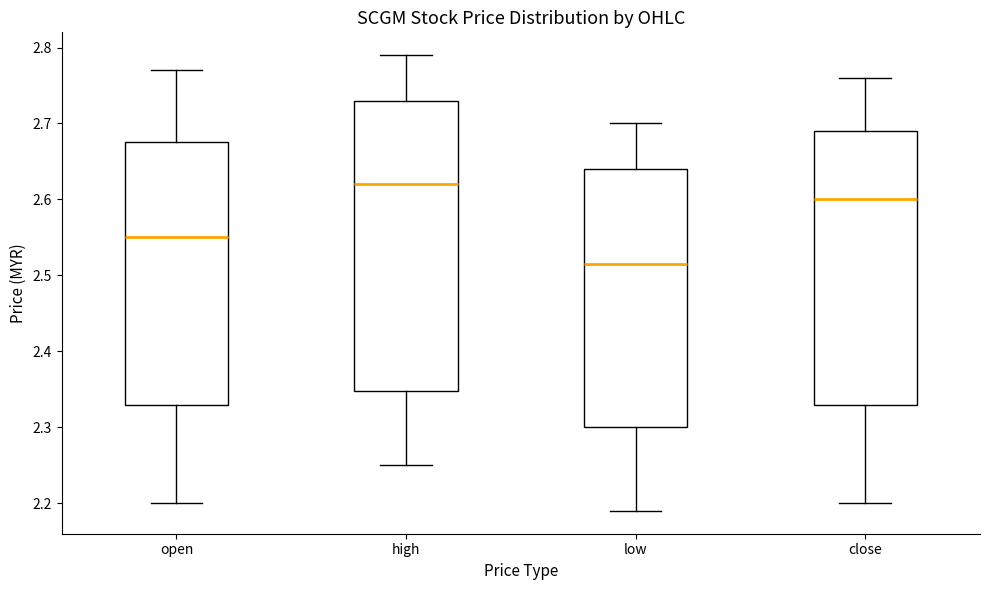

Comparing the boxes themselves (not the whiskers), which one is the tallest?

high